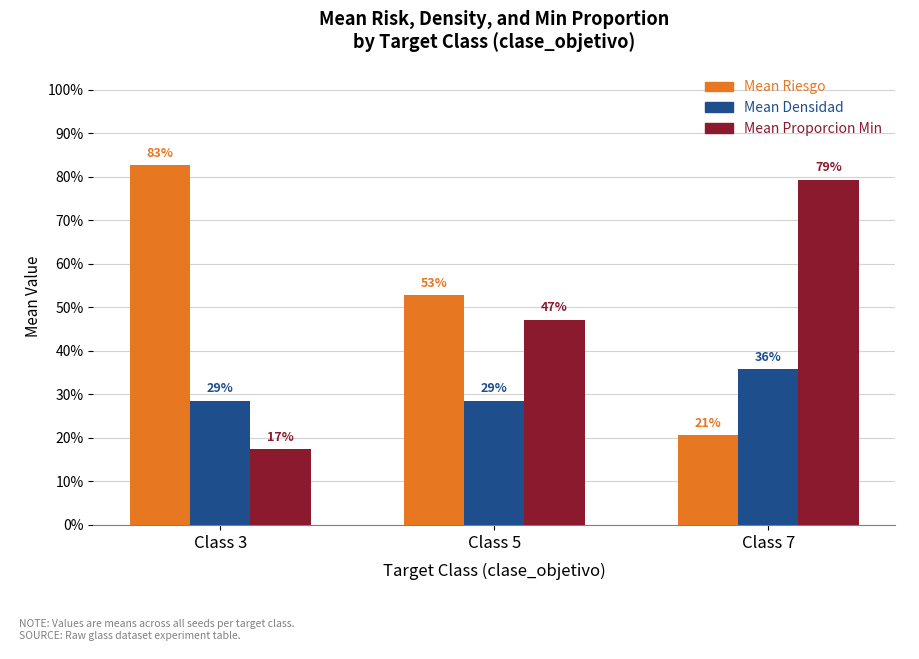

What is the sum of the Mean Densidad values at Class 5 and Class 7?

0.6